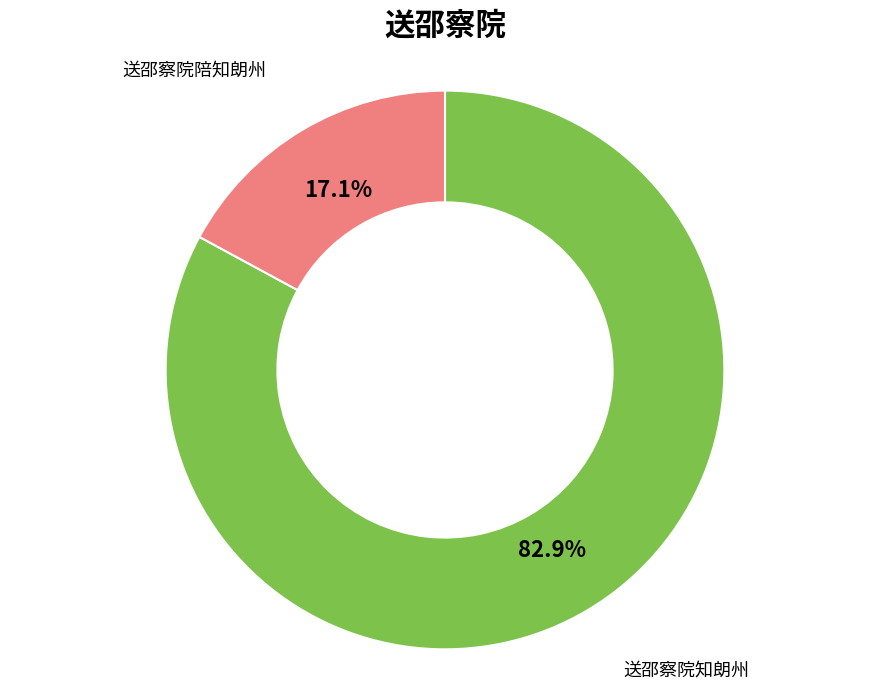

Does any single category account for the majority?

Yes